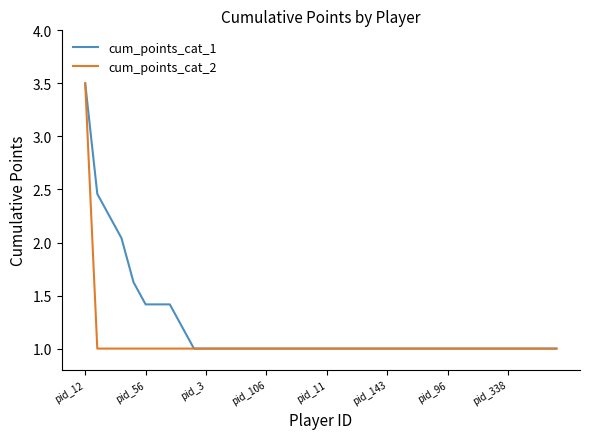

Which series has the largest total across all categories?

cum_points_cat_1